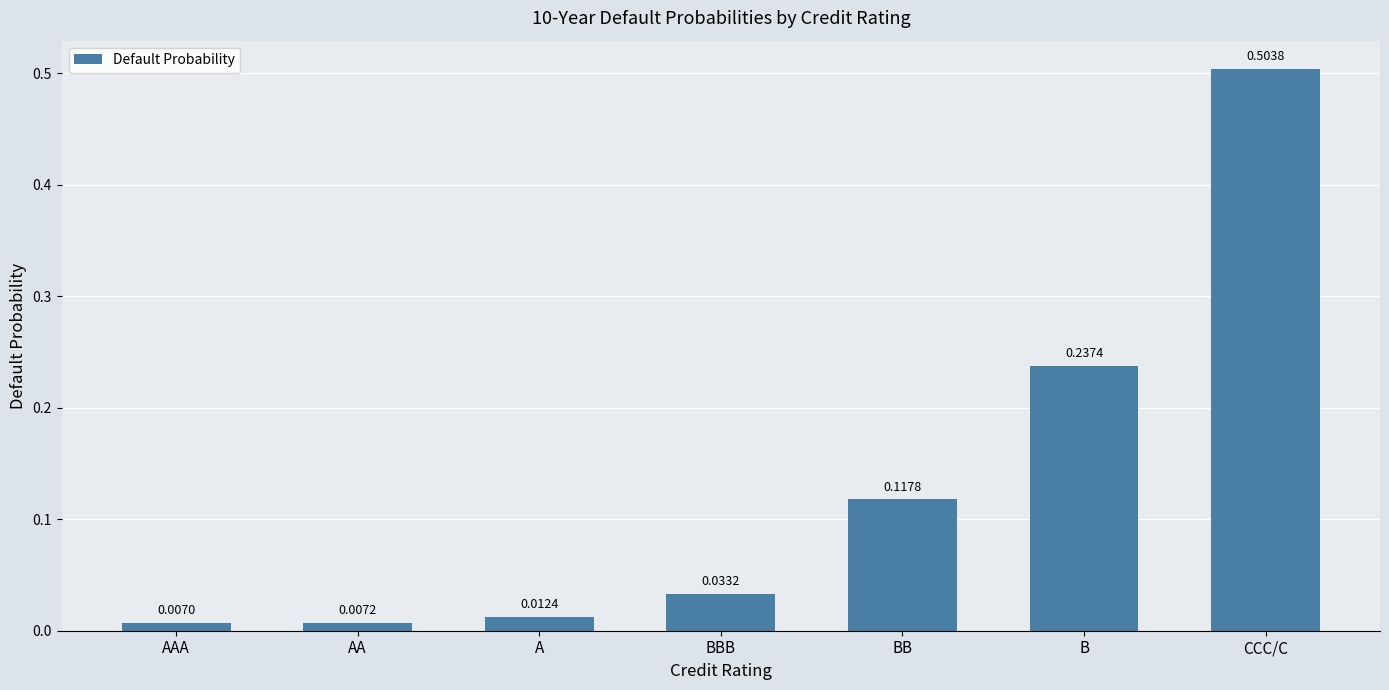

Which label corresponds to the smallest value in the chart?

AAA